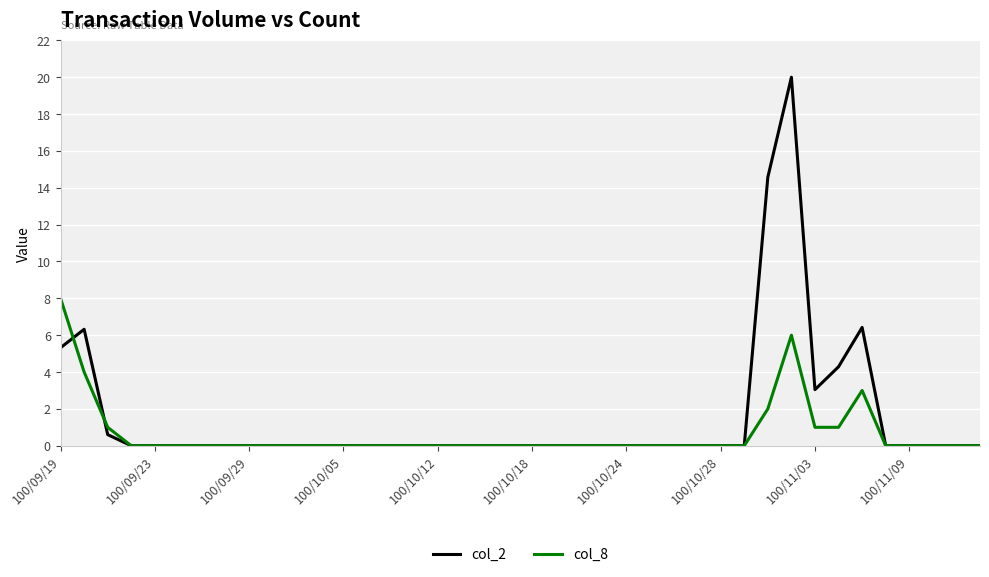

What is the maximum value for col_2?

20.0